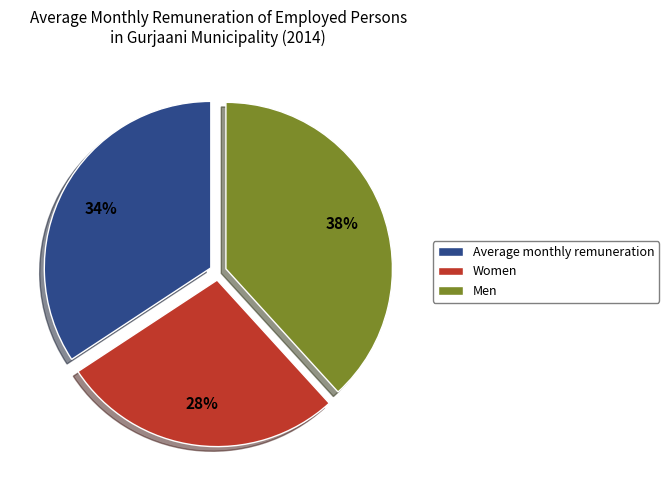

To the nearest percent, what is the difference between the Average monthly remuneration and Men slice percentages?

4%